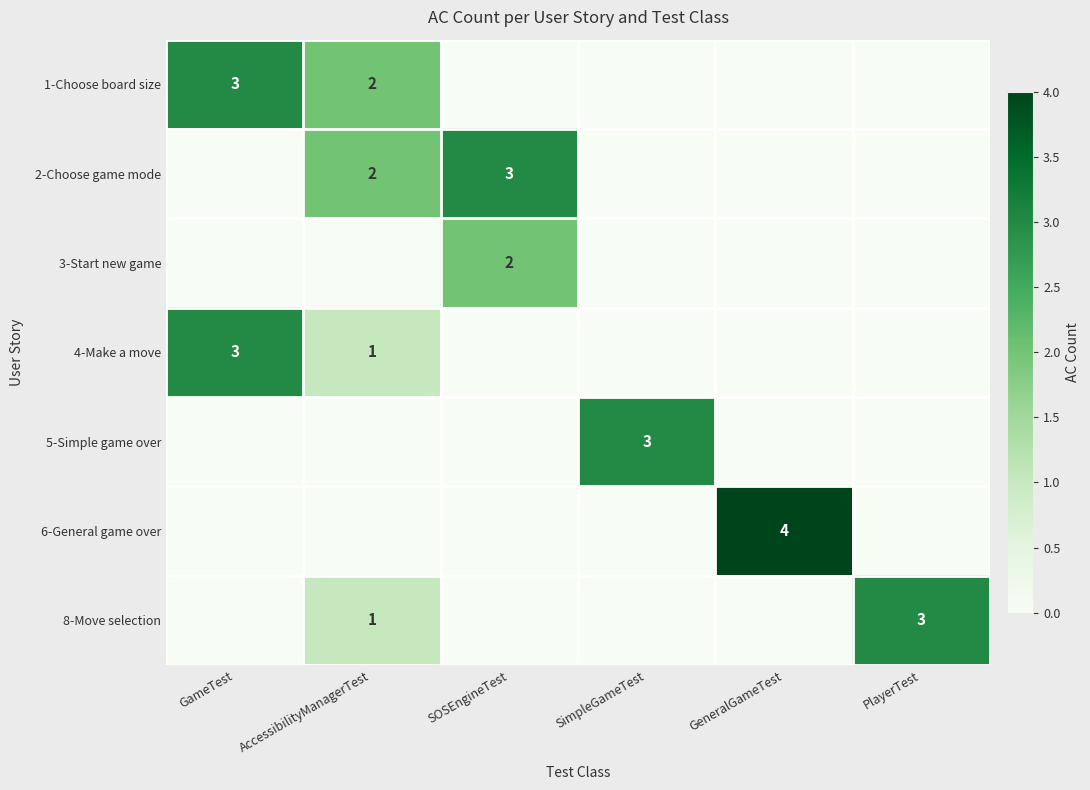

What is the difference between the highest and lowest values at GameTest?

3